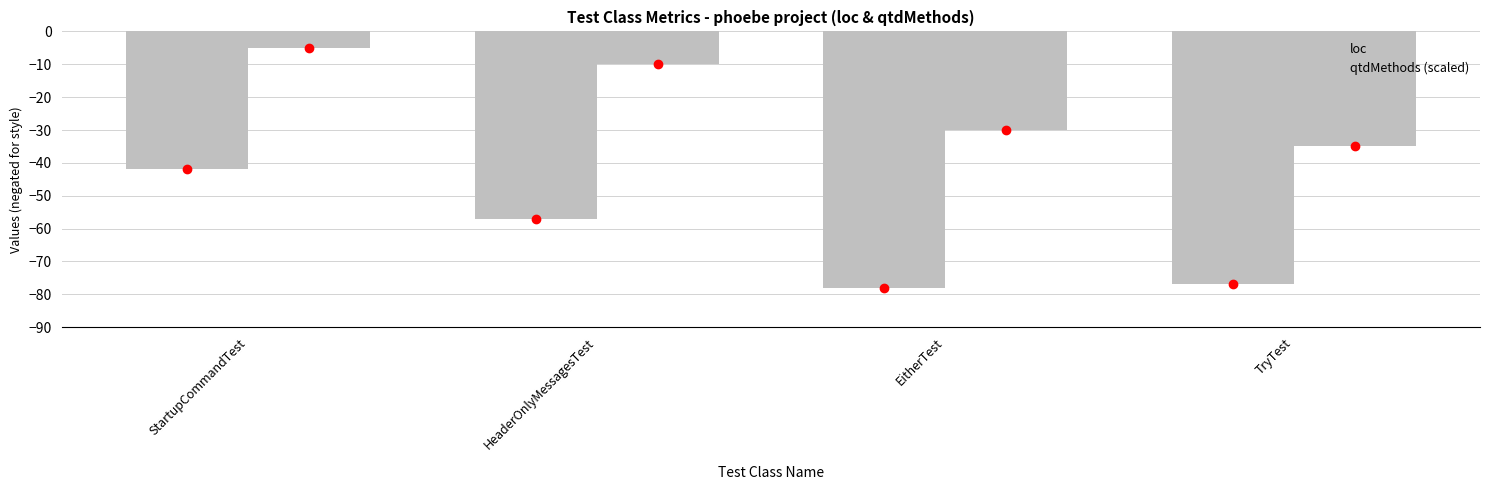

How many data points in qtdMethods (scaled) are above -10?

1